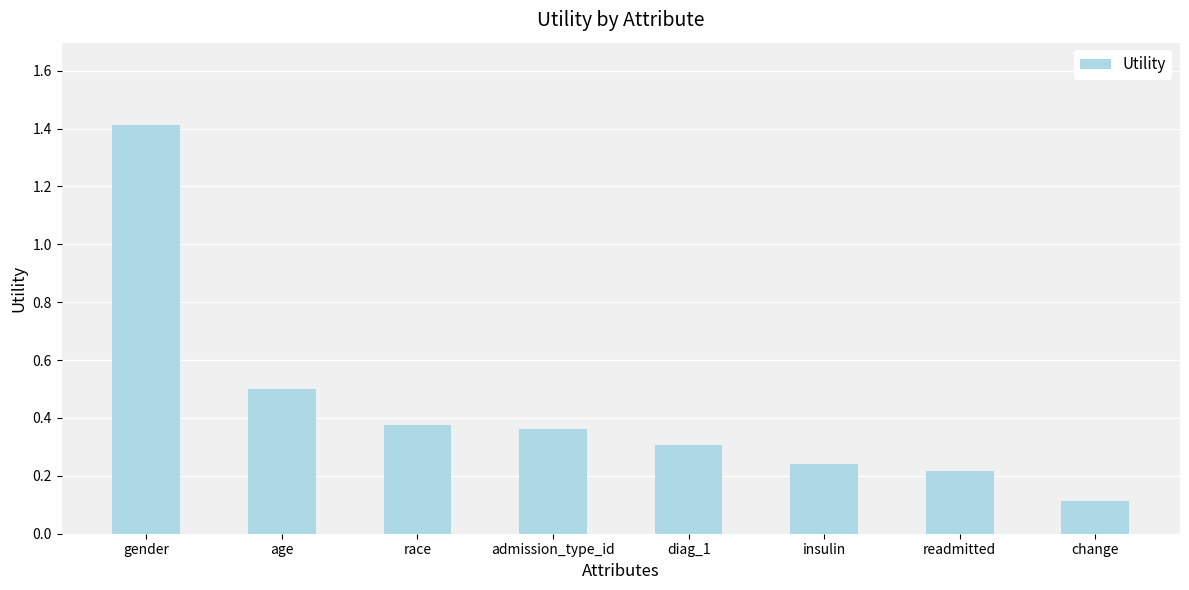

How many bars are there in total?

8